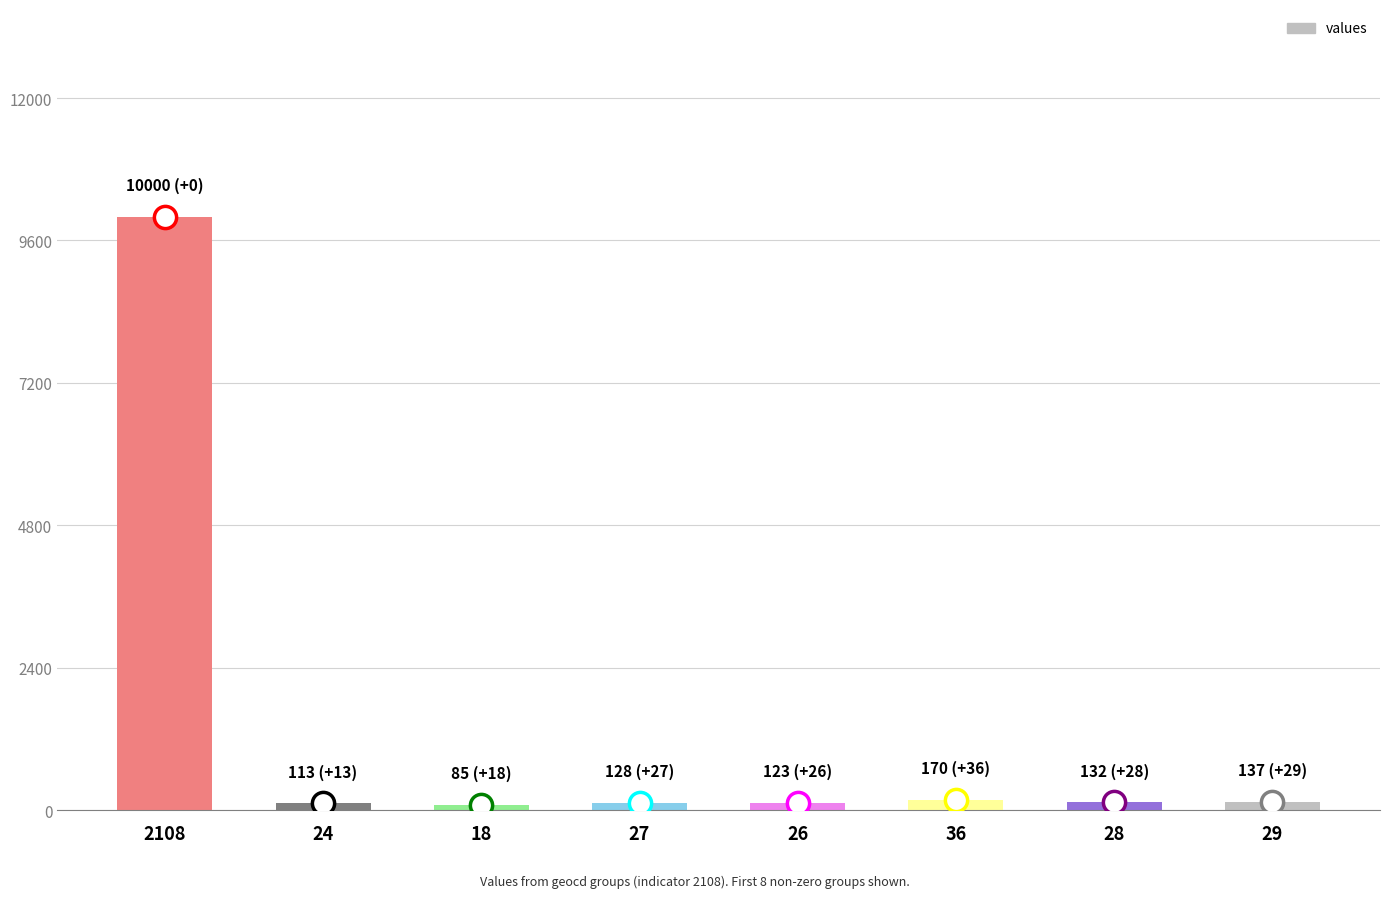

What is the smallest value displayed?

85